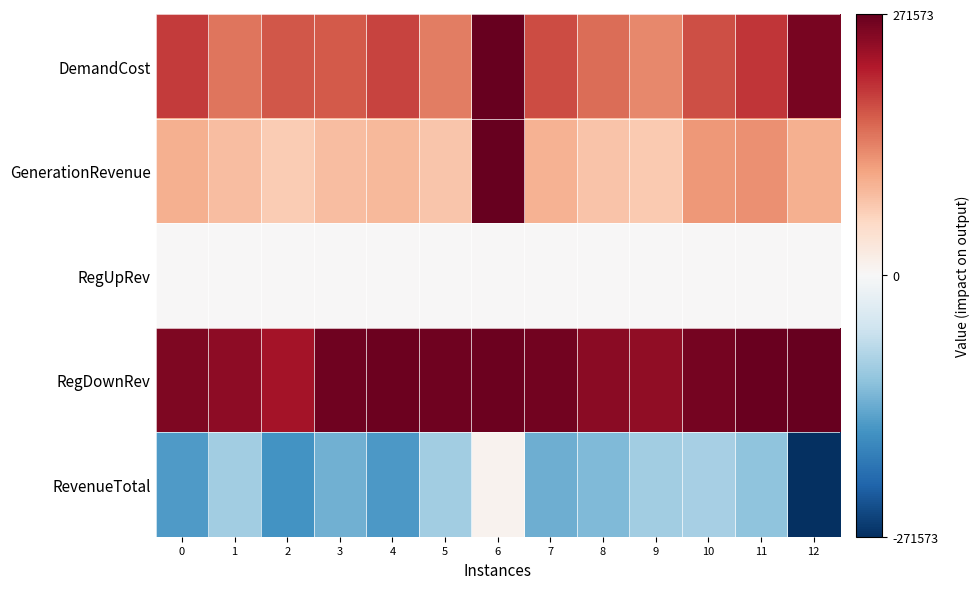

Reading left to right, extract all data points from this chart.

DemandCost: 0=0.7	1=0.5	2=0.6	3=0.6	4=0.7	5=0.5	6=1.0	7=0.7	8=0.6	9=0.5	10=0.6	11=0.7	12=1.0
GenerationRevenue: 0=0.4	1=0.3	2=0.3	3=0.3	4=0.3	5=0.3	6=1.0	7=0.3	8=0.3	9=0.3	10=0.4	11=0.5	12=0.4
RegUpRev: 0=0.0	1=0.0	2=0.0	3=0.0	4=0.0	5=0.0	6=0.0	7=0.0	8=0.0	9=0.0	10=0.0	11=0.0	12=0.0
RegDownRev: 0=0.9	1=0.9	2=0.8	3=1.0	4=1.0	5=1.0	6=1.0	7=1.0	8=0.9	9=0.9	10=1.0	11=1.0	12=1.0
RevenueTotal: 0=-0.6	1=-0.3	2=-0.6	3=-0.5	4=-0.6	5=-0.4	6=0.0	7=-0.5	8=-0.4	9=-0.3	10=-0.3	11=-0.4	12=-1.0